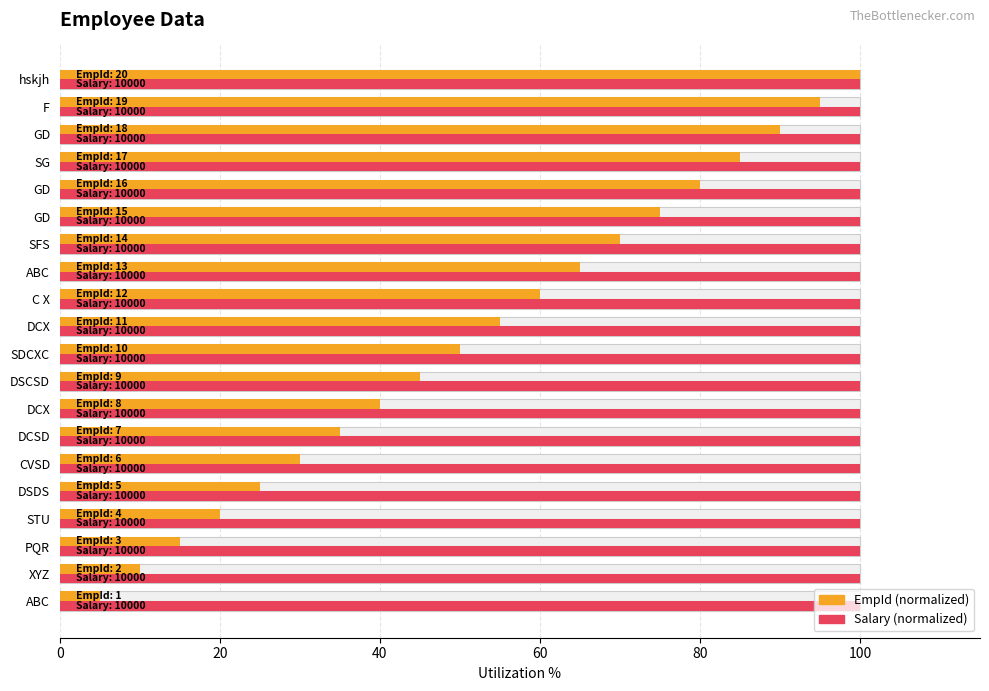

Are the bars horizontal?

Yes